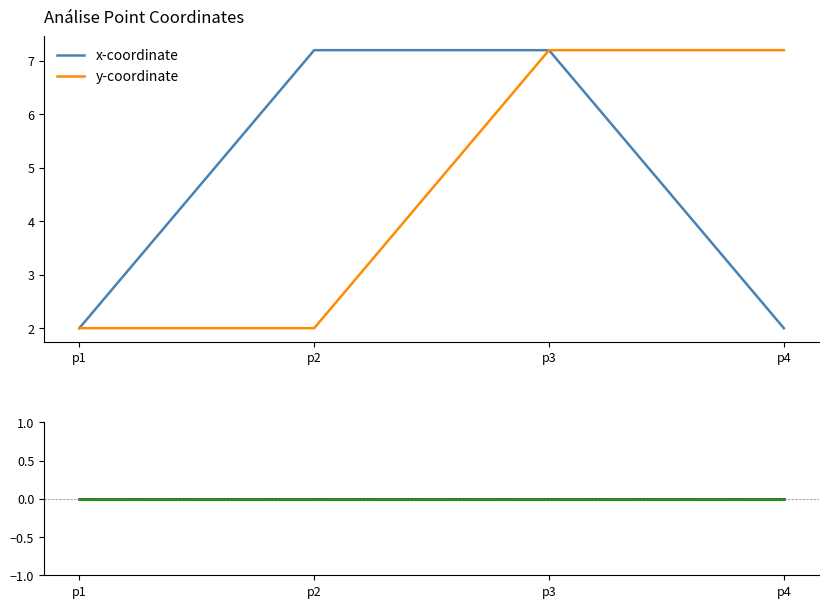

True or false: z-coordinate and x-coordinate intersect in this chart.

False